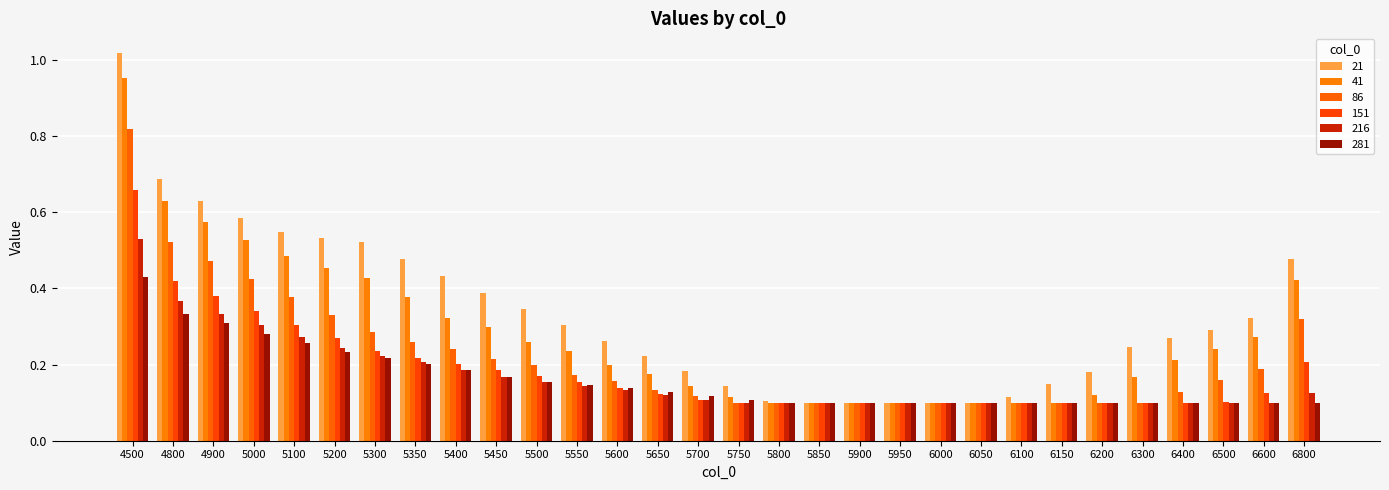

What is the difference between the maximum and minimum values in the 216 series?

0.4